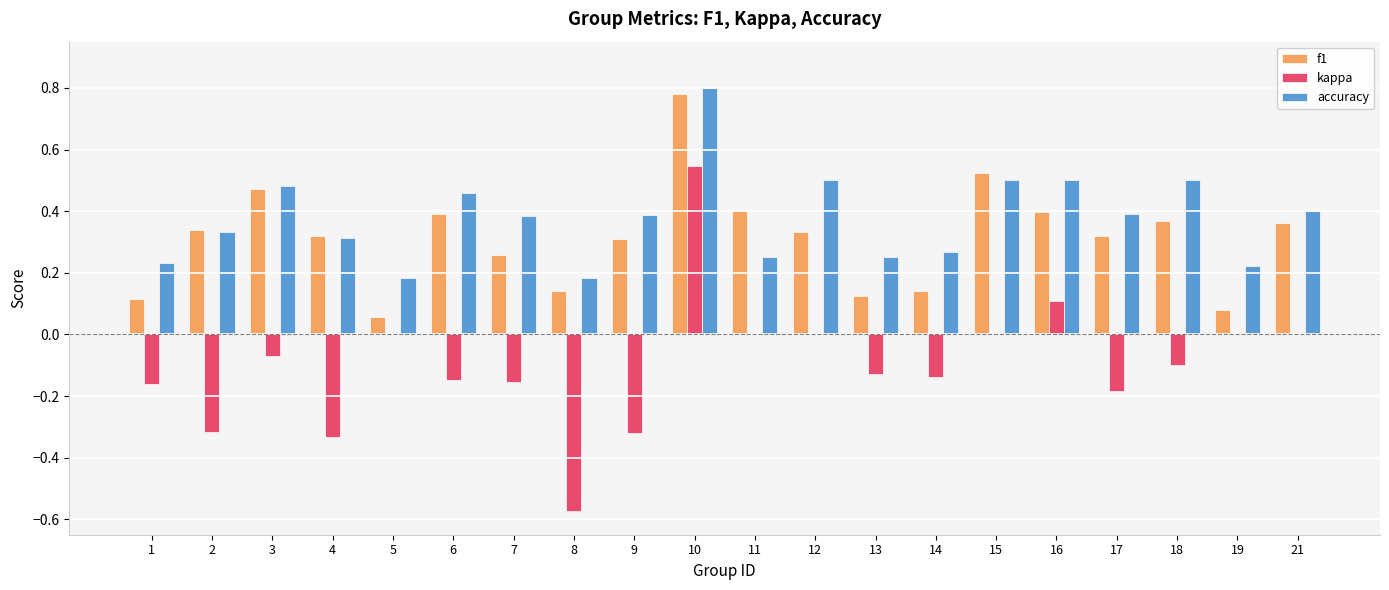

At which label does accuracy reach its peak?

10